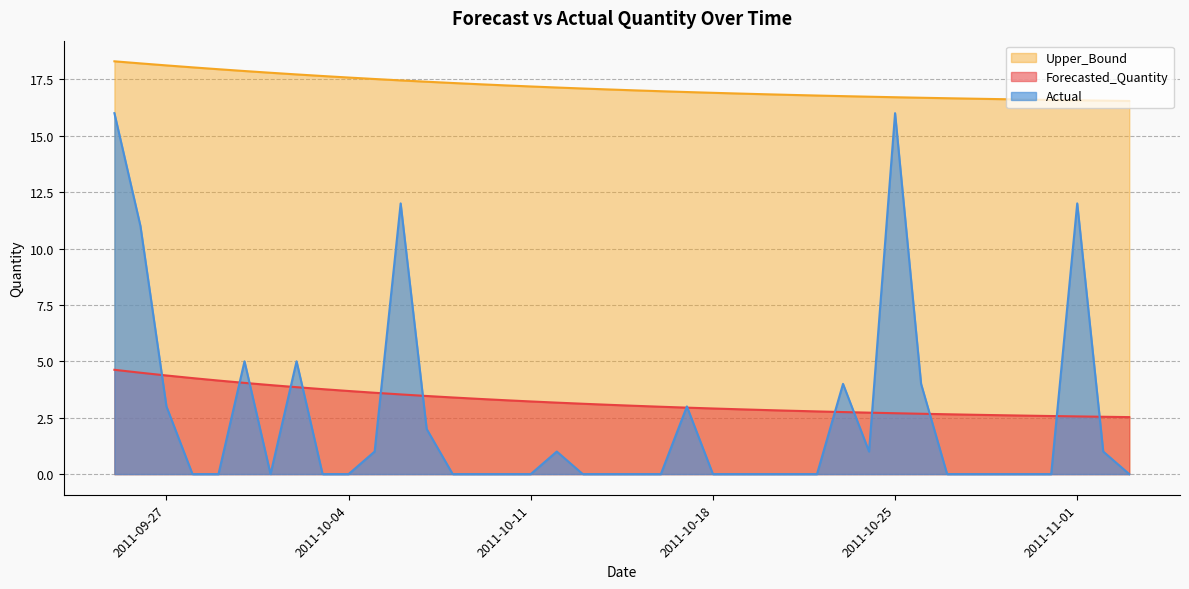

Does the chart display data point markers on the line(s)?

No